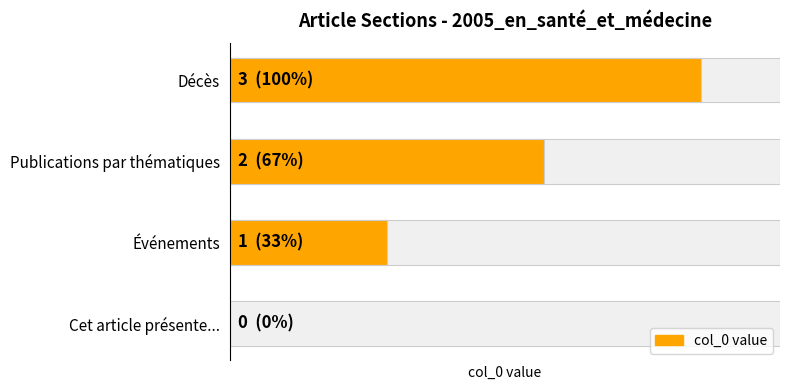

Reading right to left, list all the values displayed in this chart.

3	2	1	0